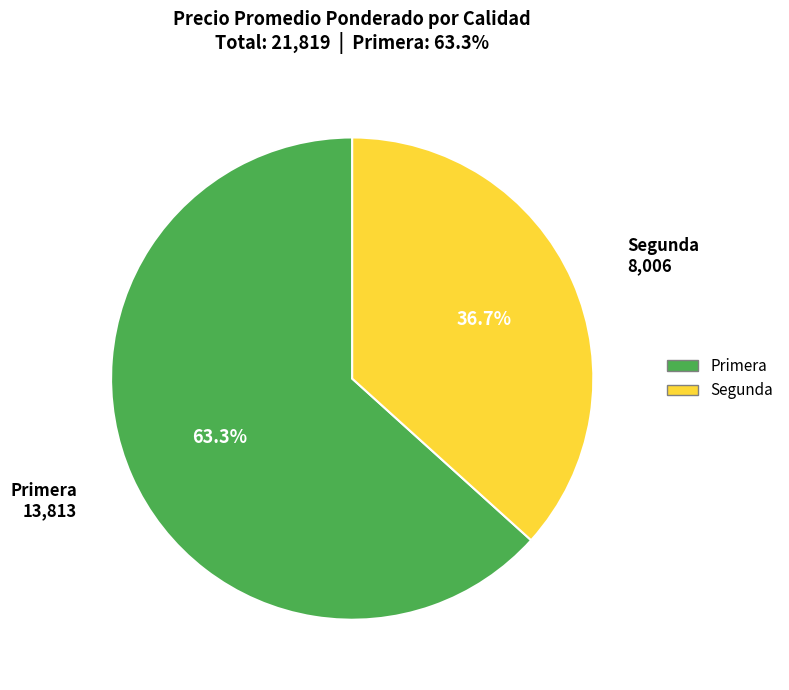

Does any single category account for the majority?

Yes